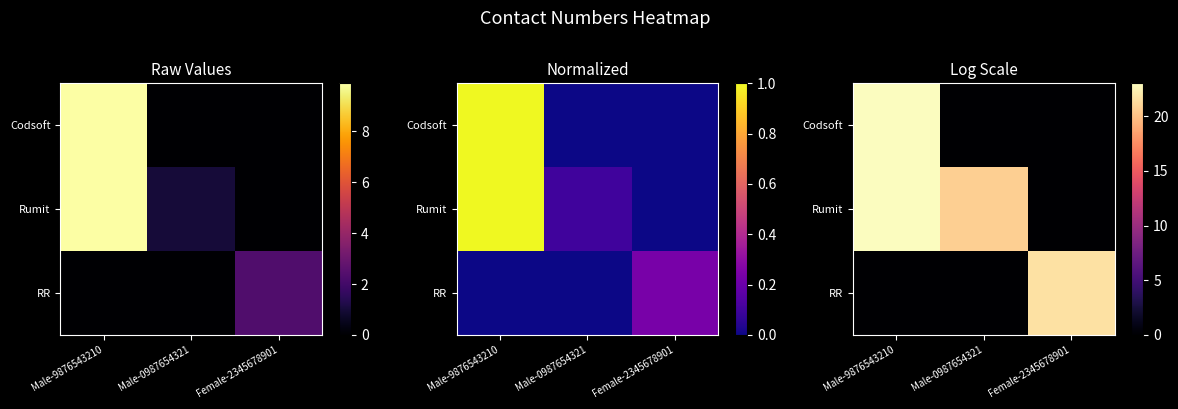

How many positive values does the Rumit series have?

2